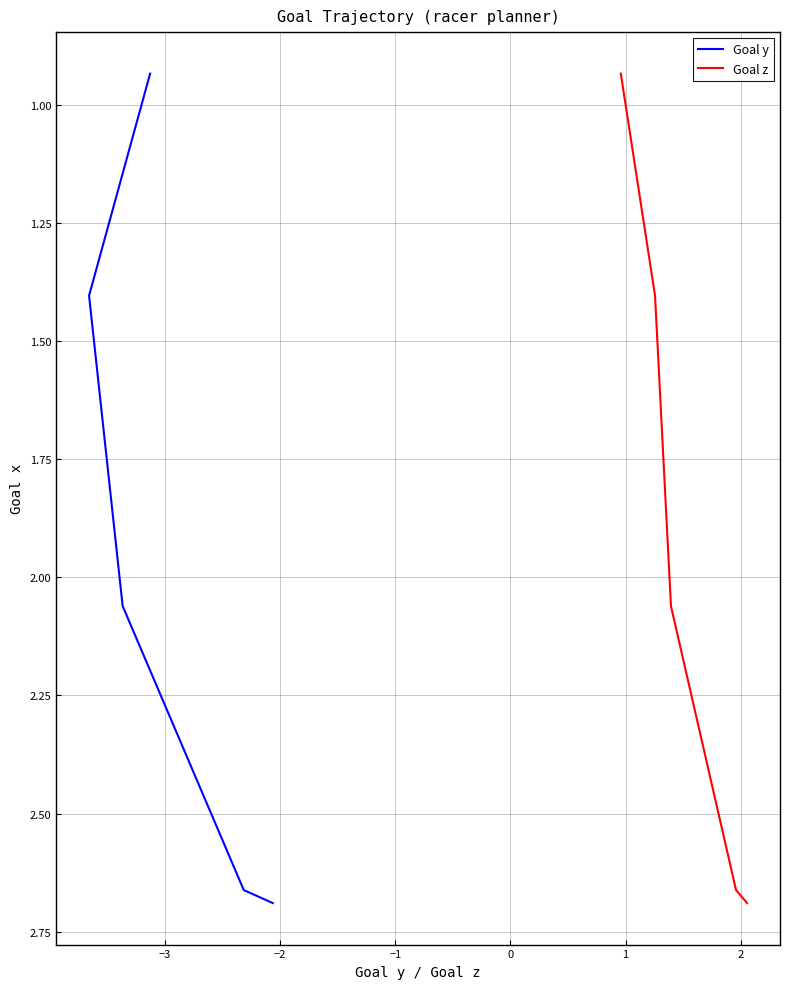

True or false: Goal z has more than 2 interior local peaks.

False